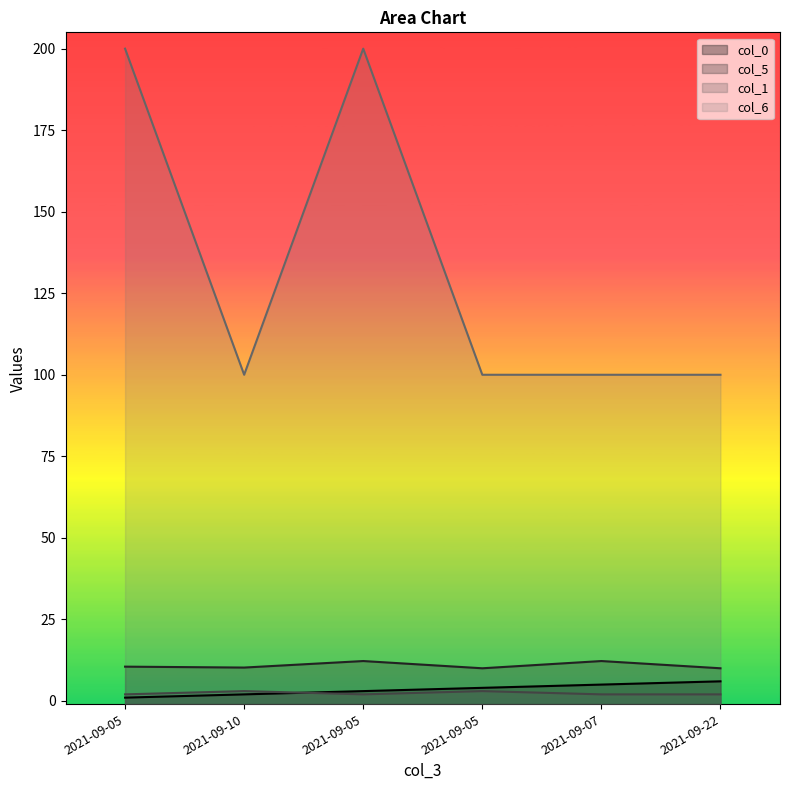

True or false: col_1 and col_5 intersect in this chart.

False